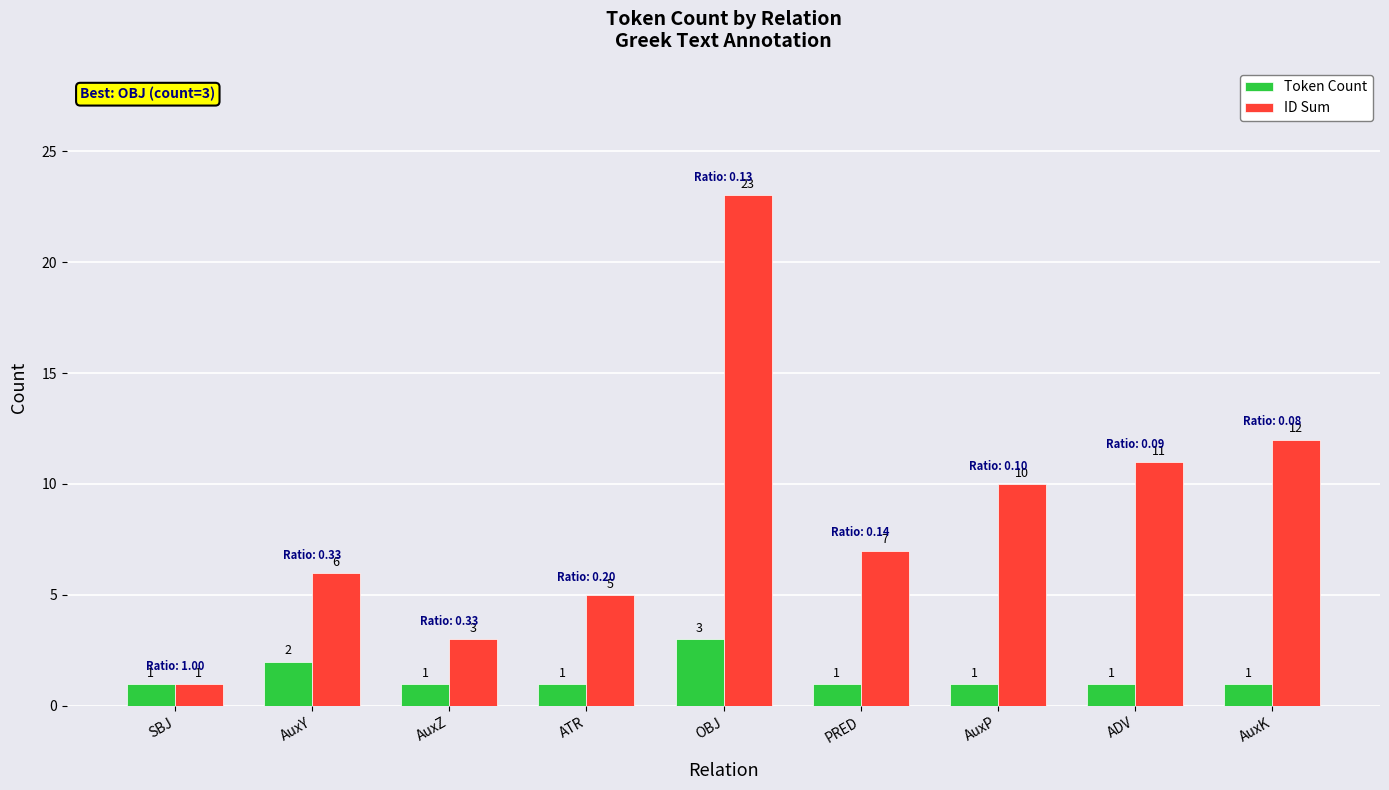

What is the label of the 4th bar from the right?

PRED